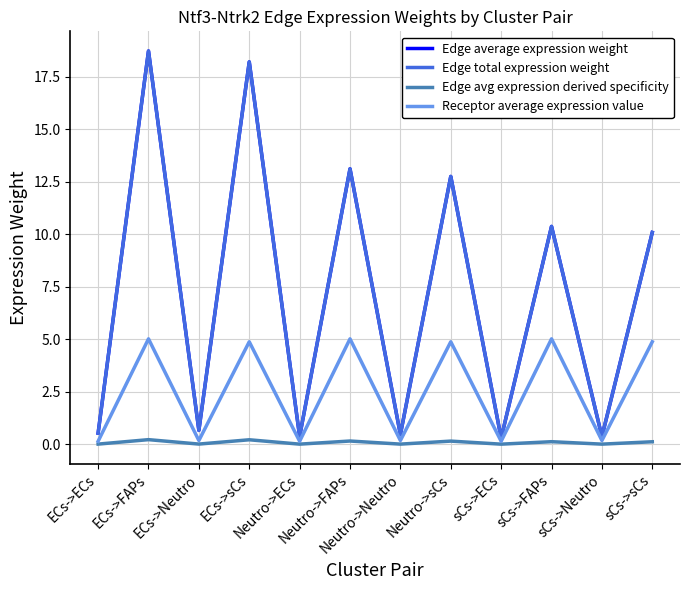

Rank the series by their maximum value, from highest to lowest.

Edge average expression weight, Edge total expression weight, Receptor average expression value, Edge avg expression derived specificity